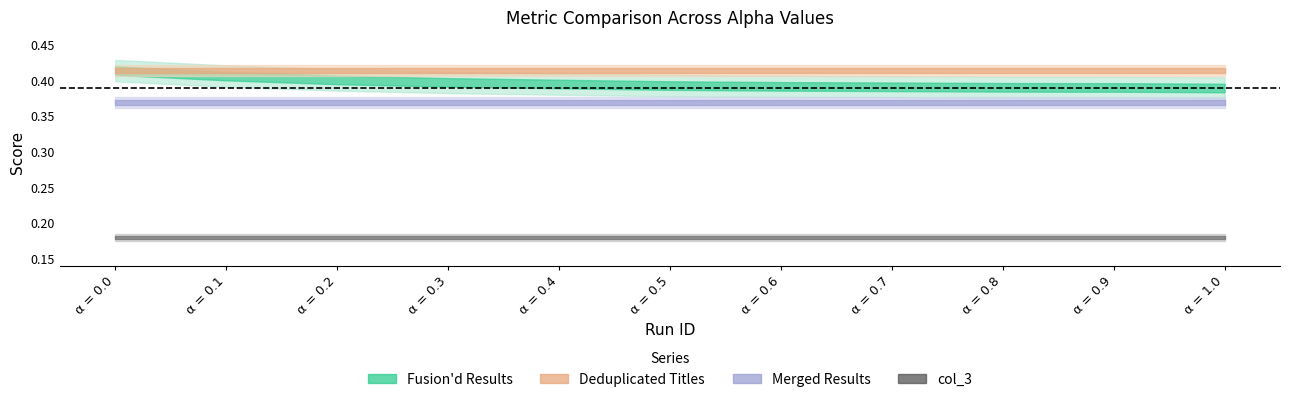

What is the value of the Merged Results point at the 11th from the left?

0.4